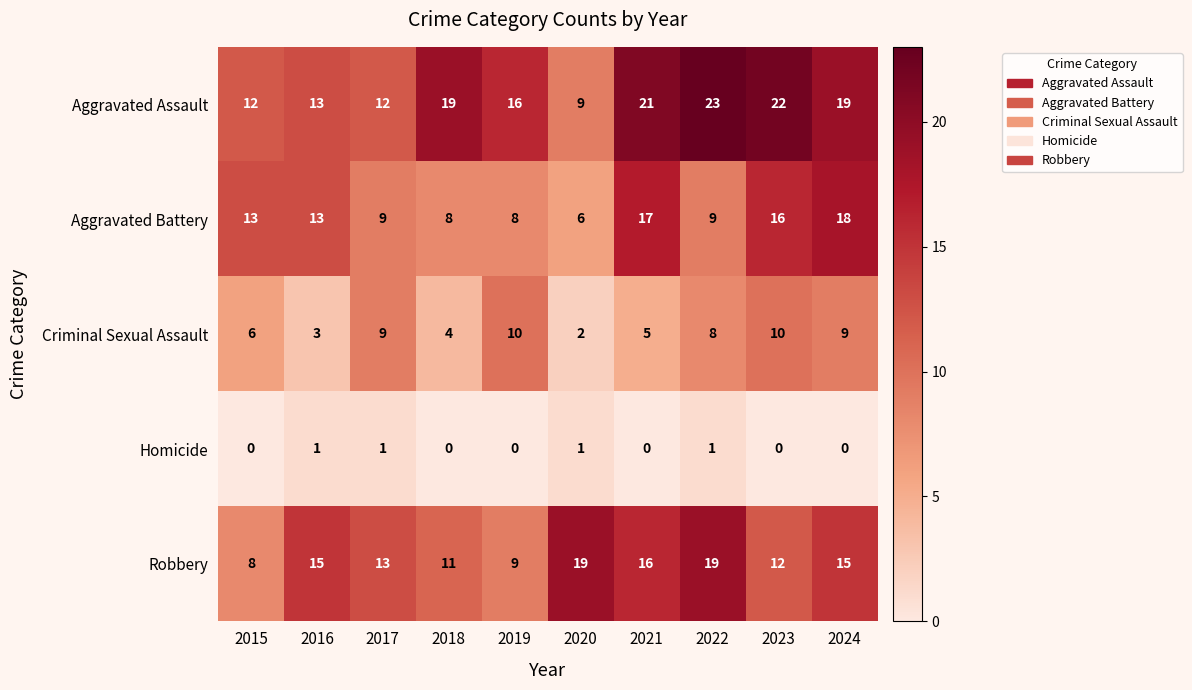

Which category has the lowest value in the Criminal Sexual Assault series?

2020